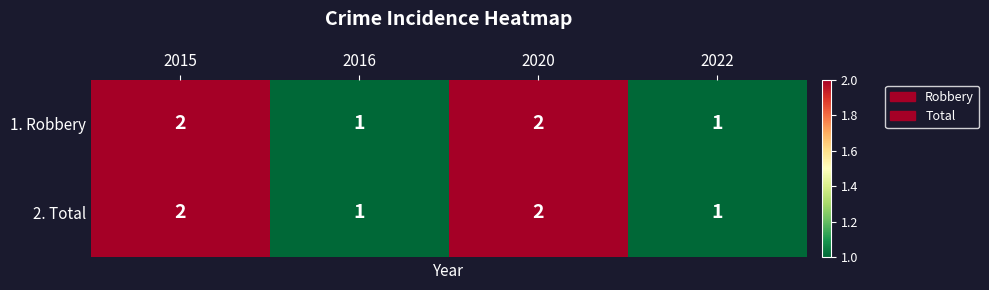

What is the sum of the 1. Robbery values at 2016 and 2015?

3